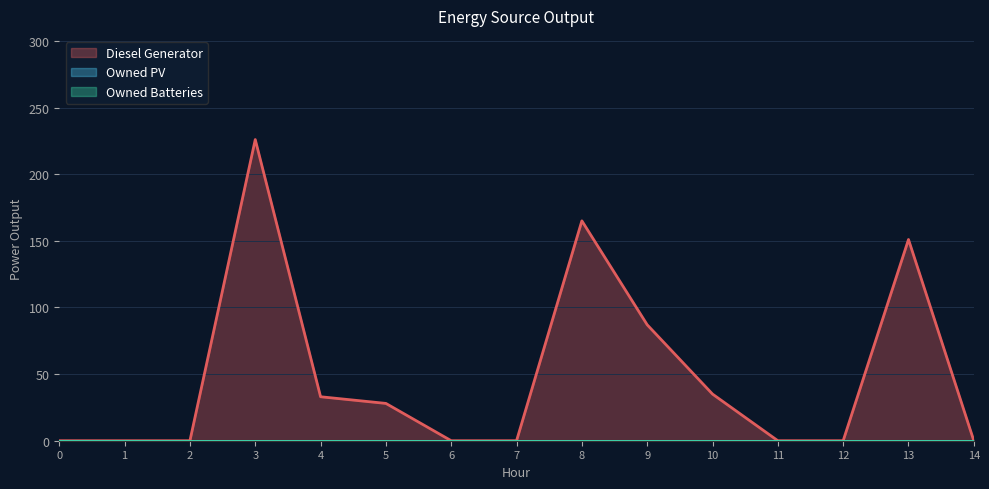

True or false: Owned PV and Diesel Generator intersect in this chart.

False